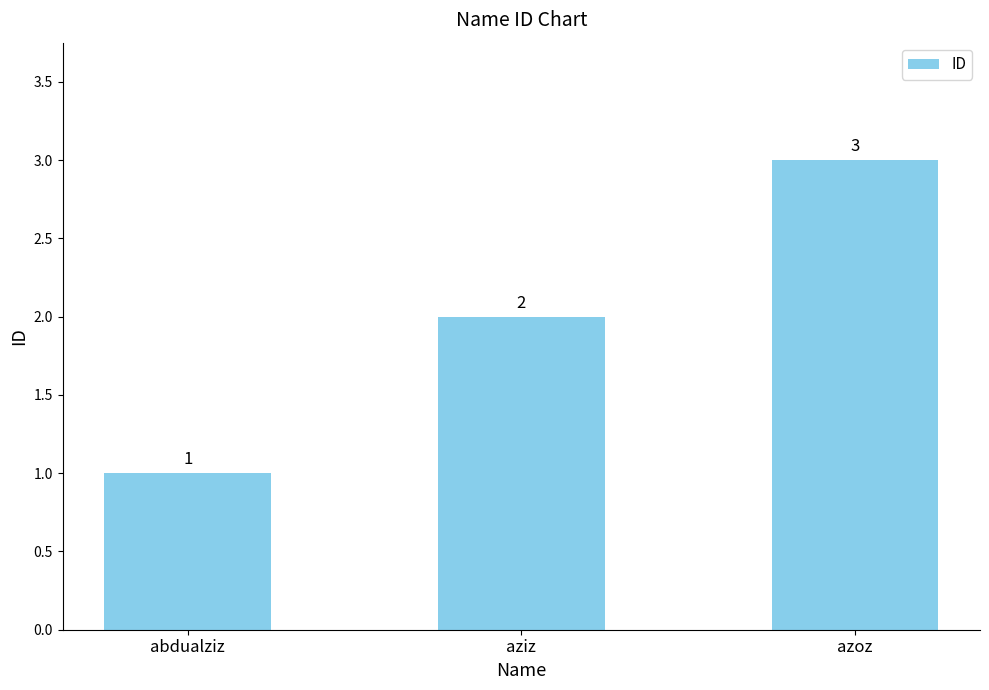

List the labels in order of value, largest first.

azoz, aziz, abdualziz